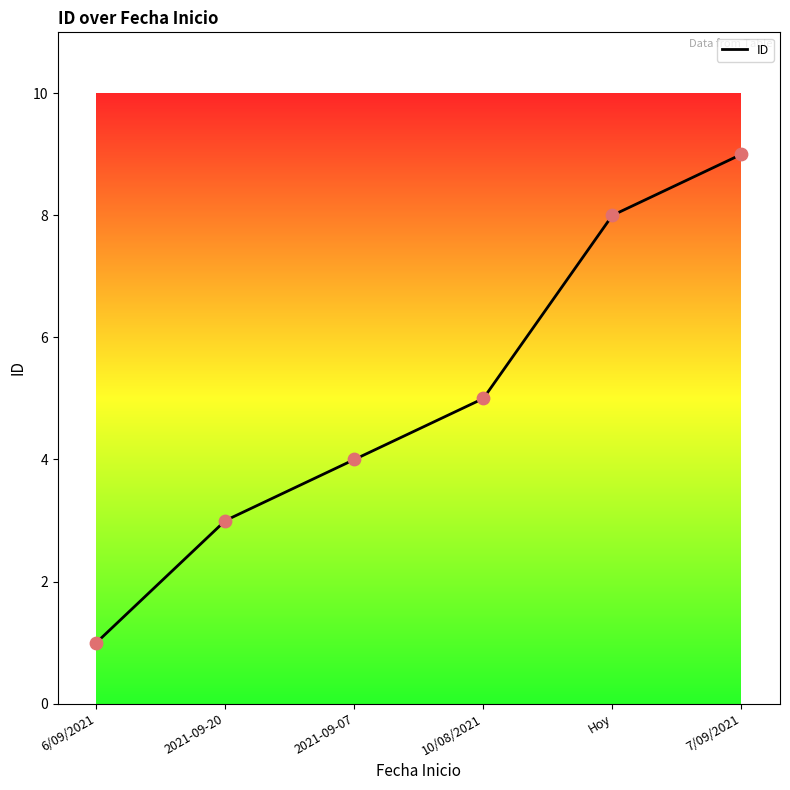

Approximately how many times larger is the value at 2021-09-20 compared to 7/09/2021?

0.3